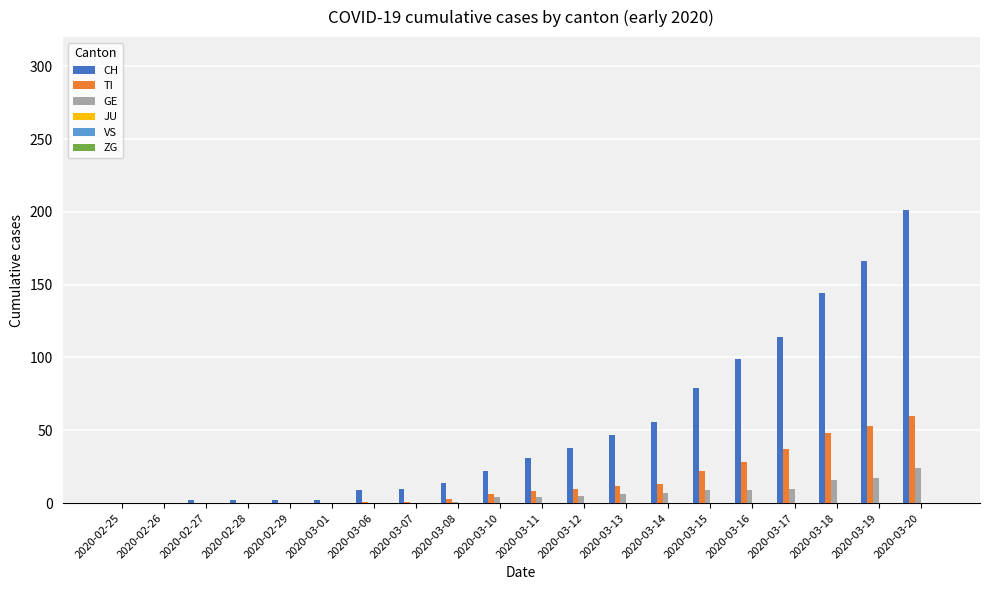

Which category has the highest value in the CH series?

2020-03-20